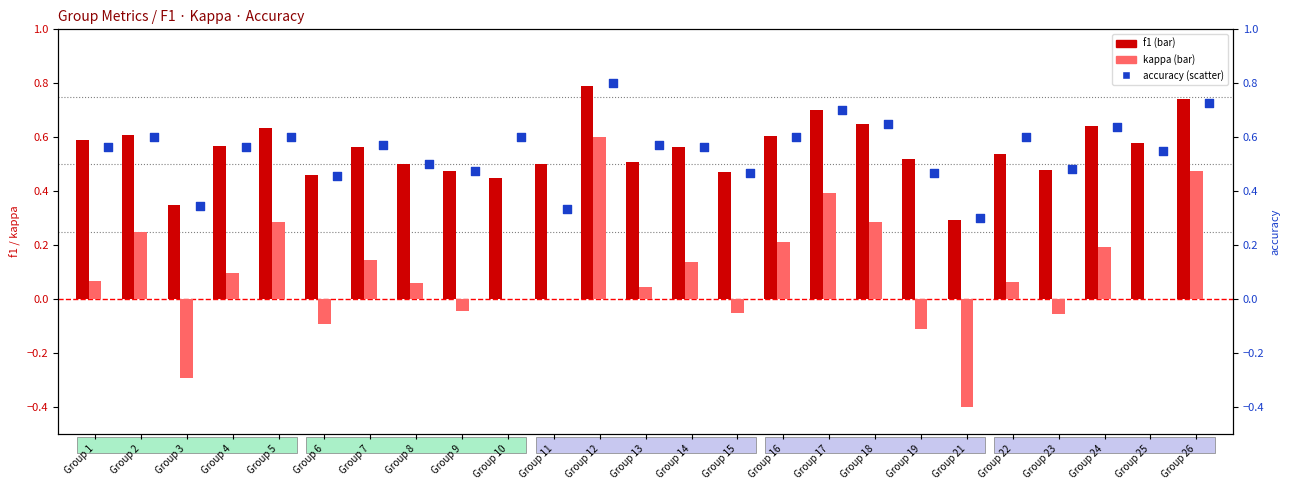

At which category is the sum across all series the highest?

Group 12